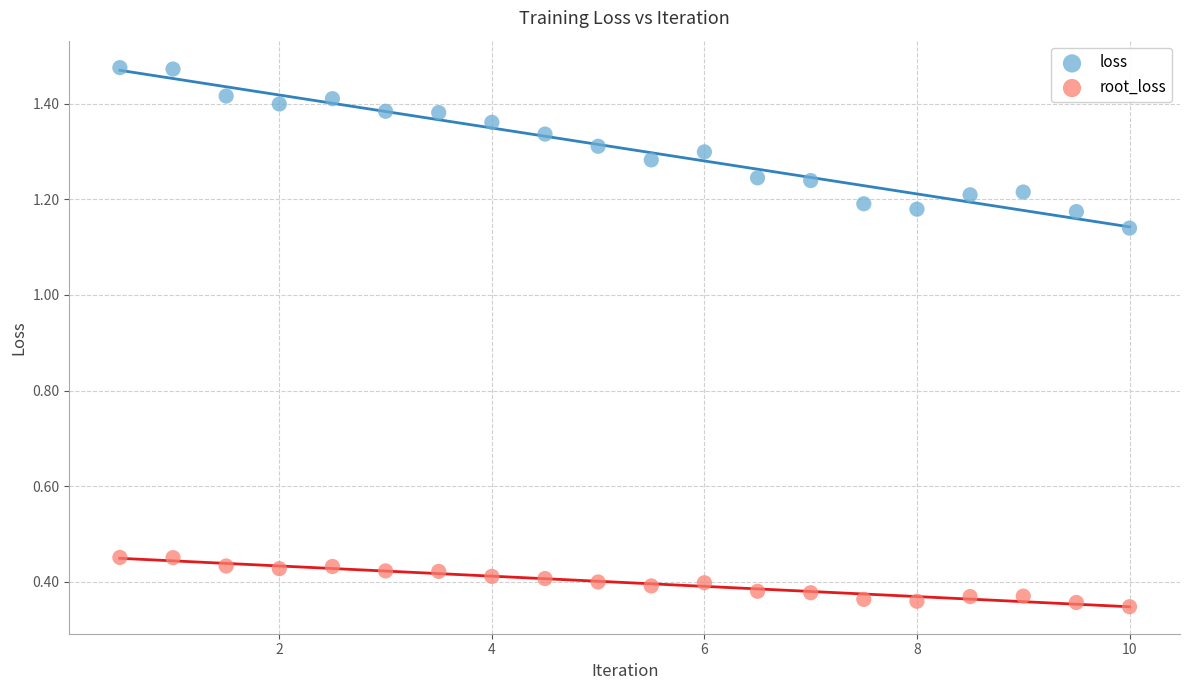

Across all data points, what is the range of X values (max minus min)?

9.5